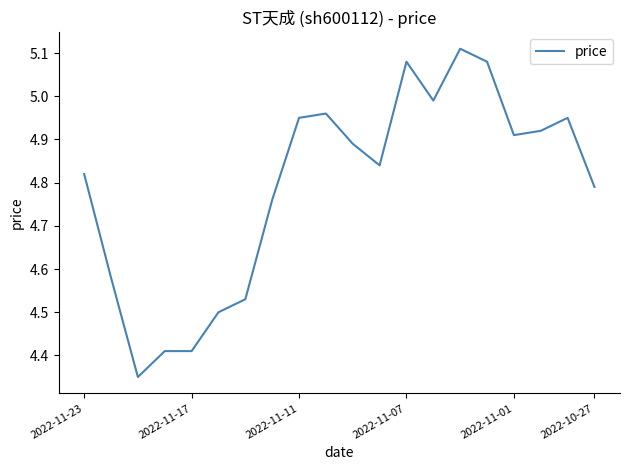

What is the difference between the maximum and minimum values?

0.8